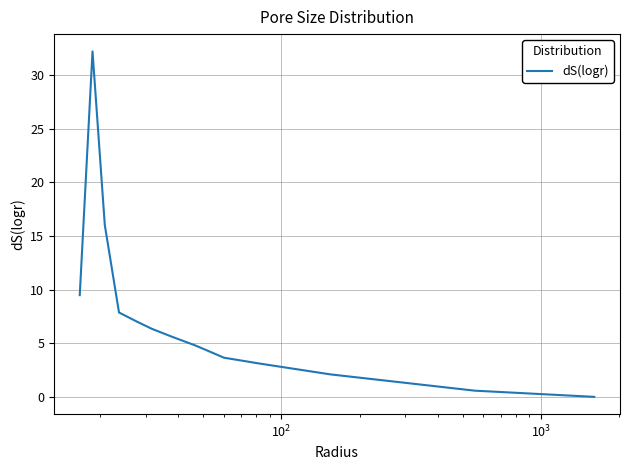

Does the chart have visible grid lines?

Yes